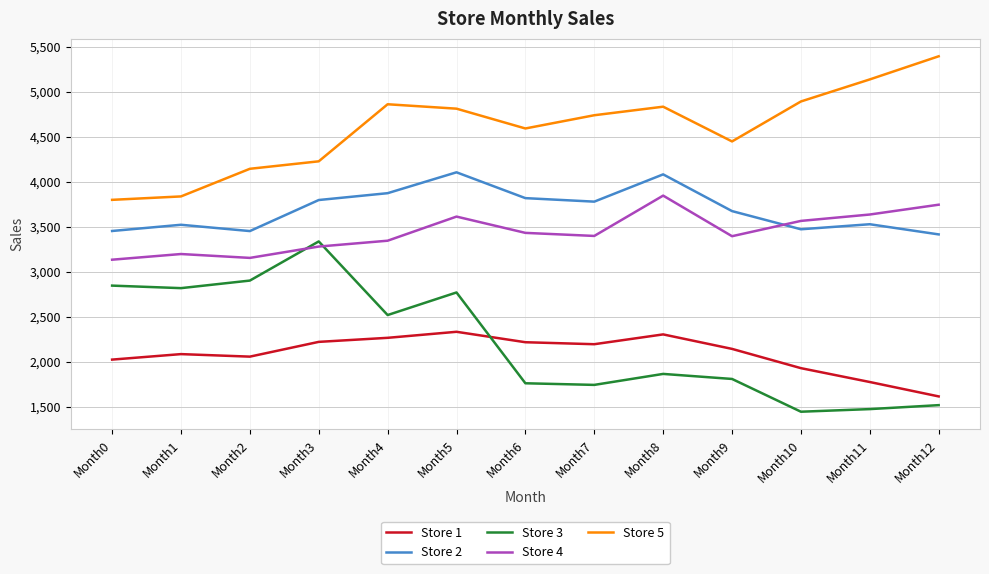

Which series has the widest spread of values?

Store 3